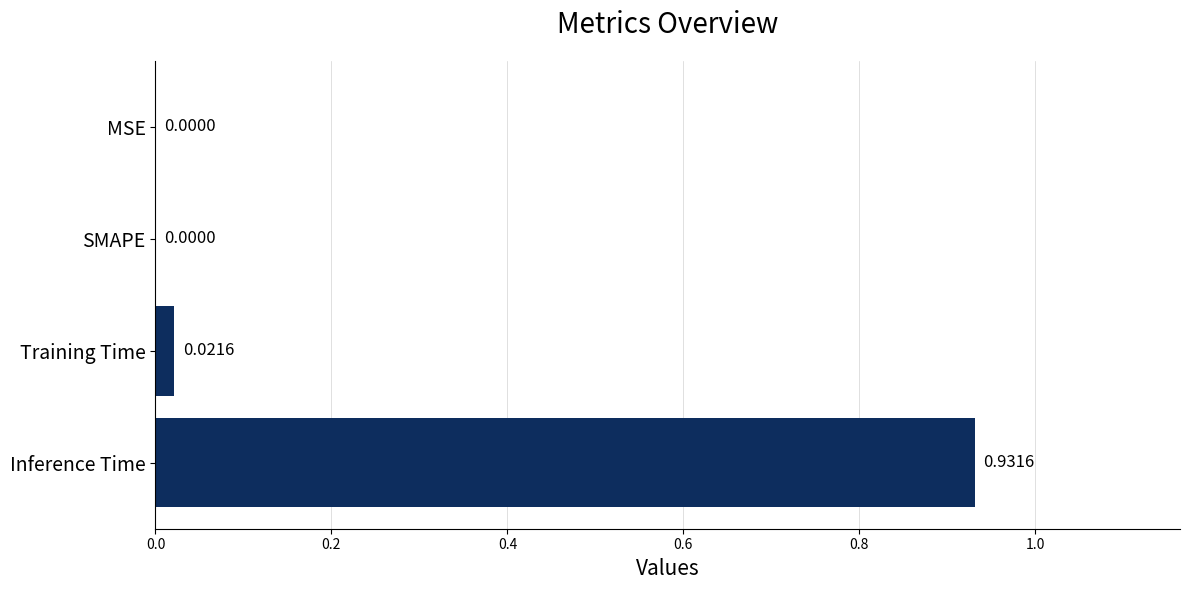

What is the sum of all values?

1.0